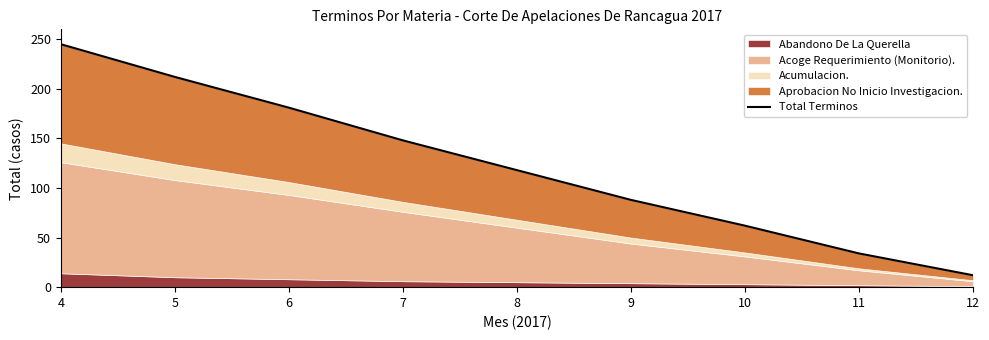

At which label does the data first exceed 118?

4